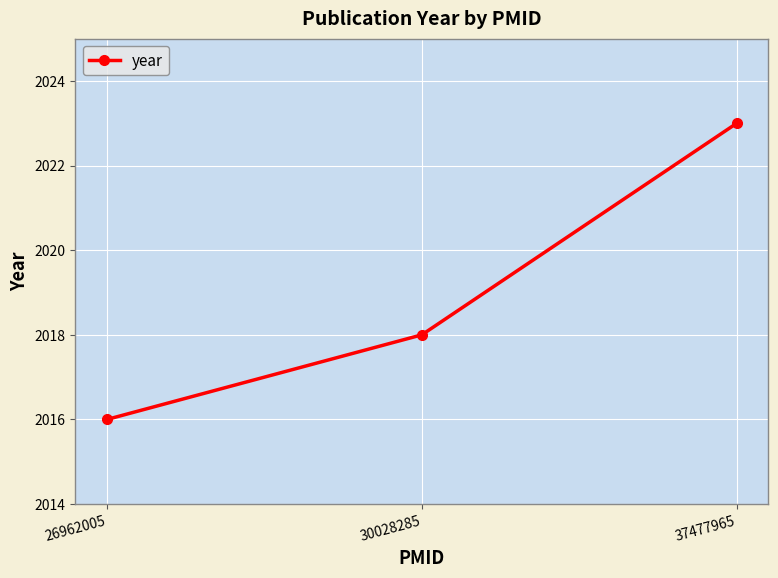

Reading right to left, extract all data points from this chart.

37477965=2023	30028285=2018	26962005=2016